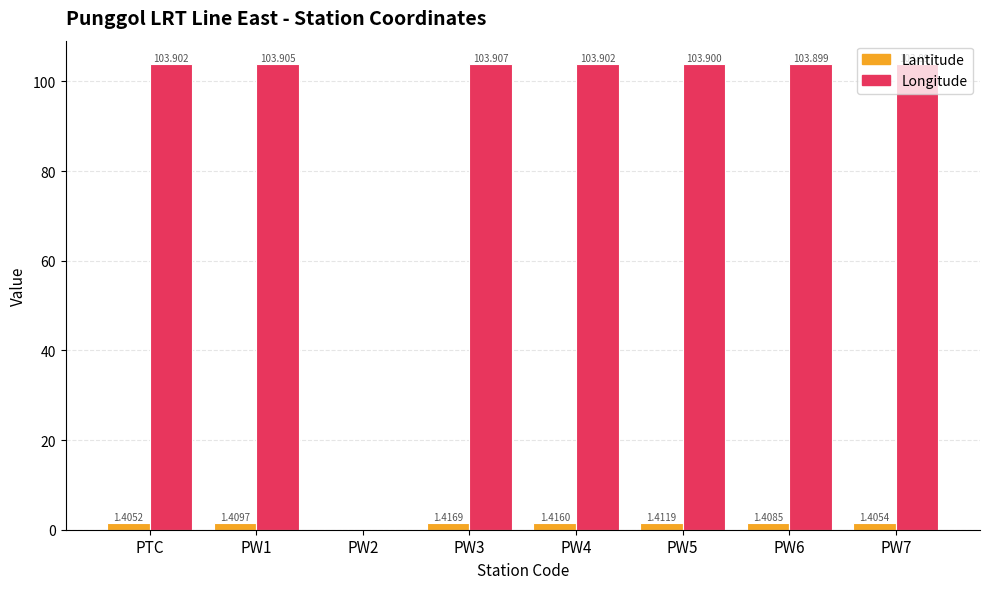

Count the number of data series in this chart.

2